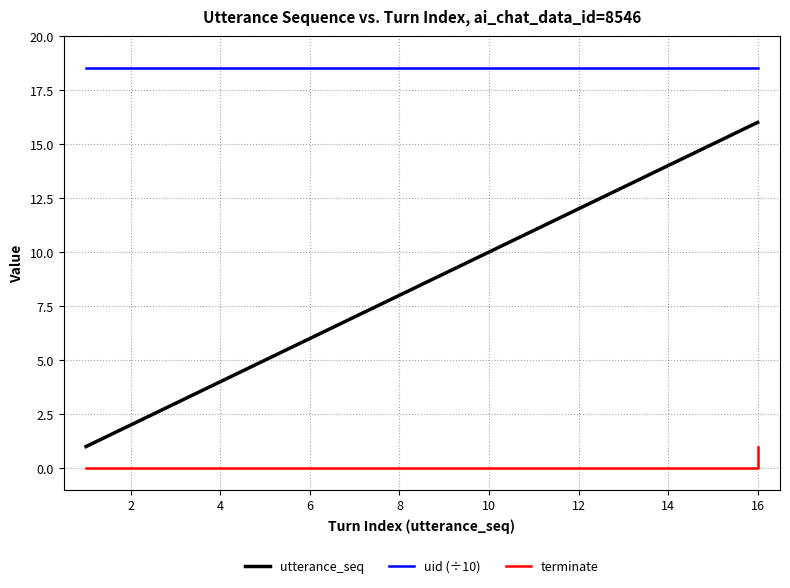

What is the difference between the maximum and minimum values in the terminate series?

1.0